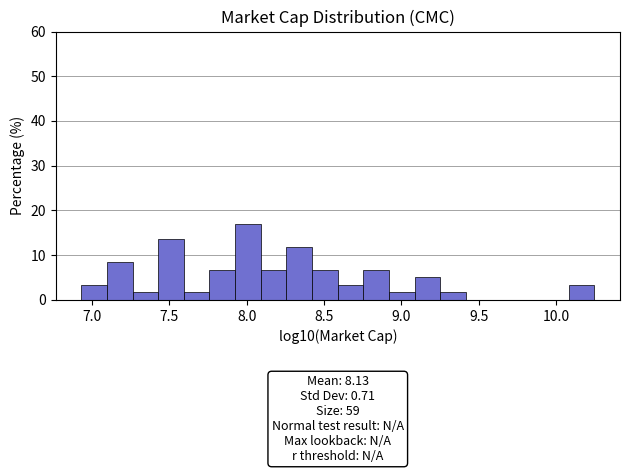

Read against the x-axis, roughly where is the centre of the tallest bar?

8.00